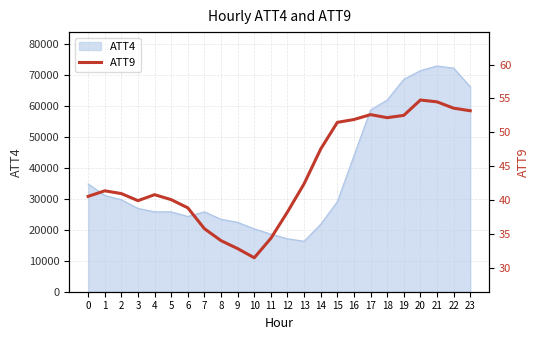

True or false: ATT4 has a value of 34800 at 0.

True